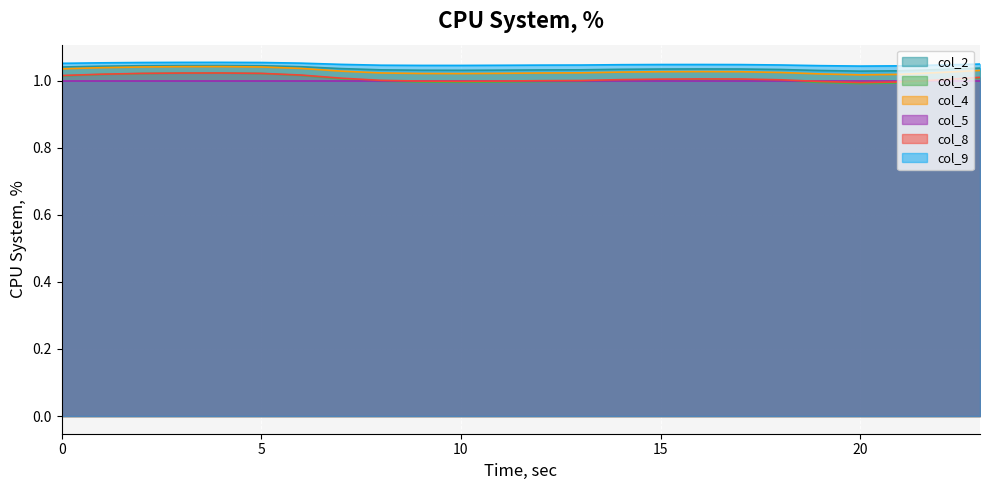

Does the chart display data point markers on the line(s)?

No